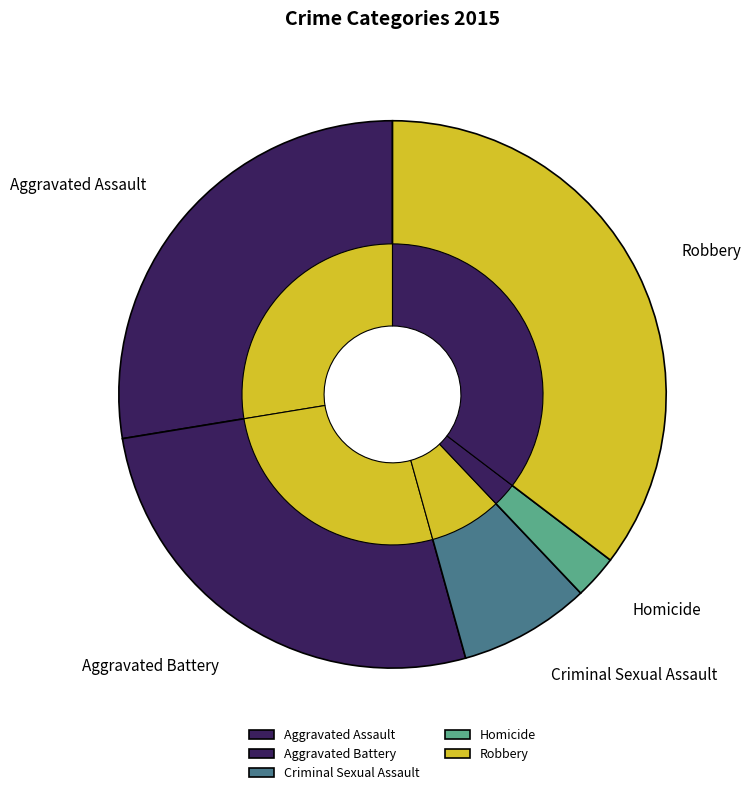

Is Homicide the majority of the pie?

No